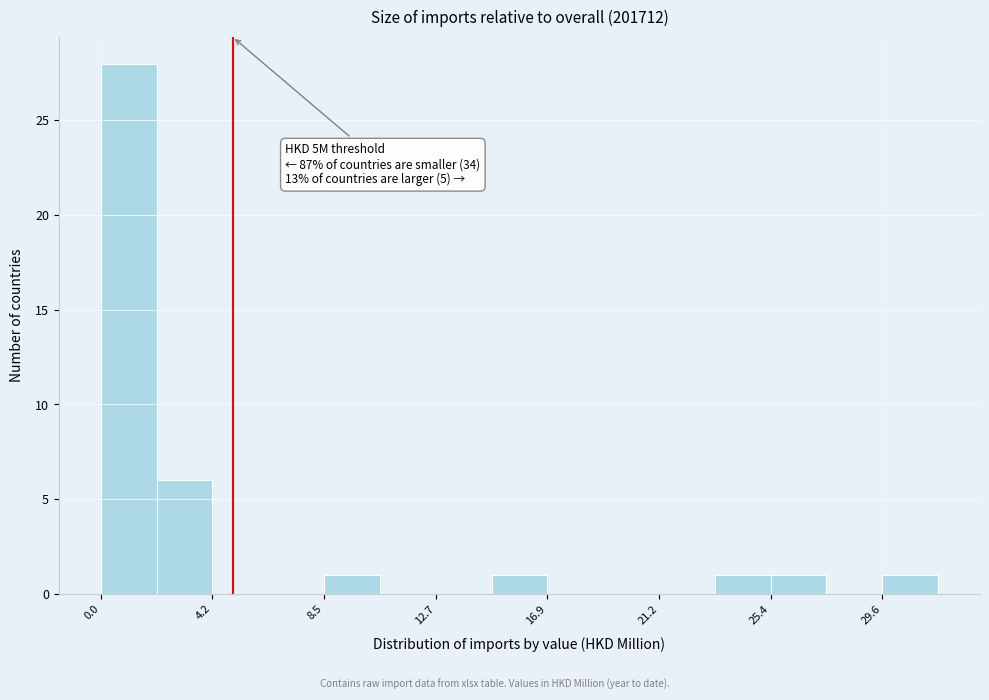

Which range on the x-axis has the tallest bar?

0.0 to 2.0